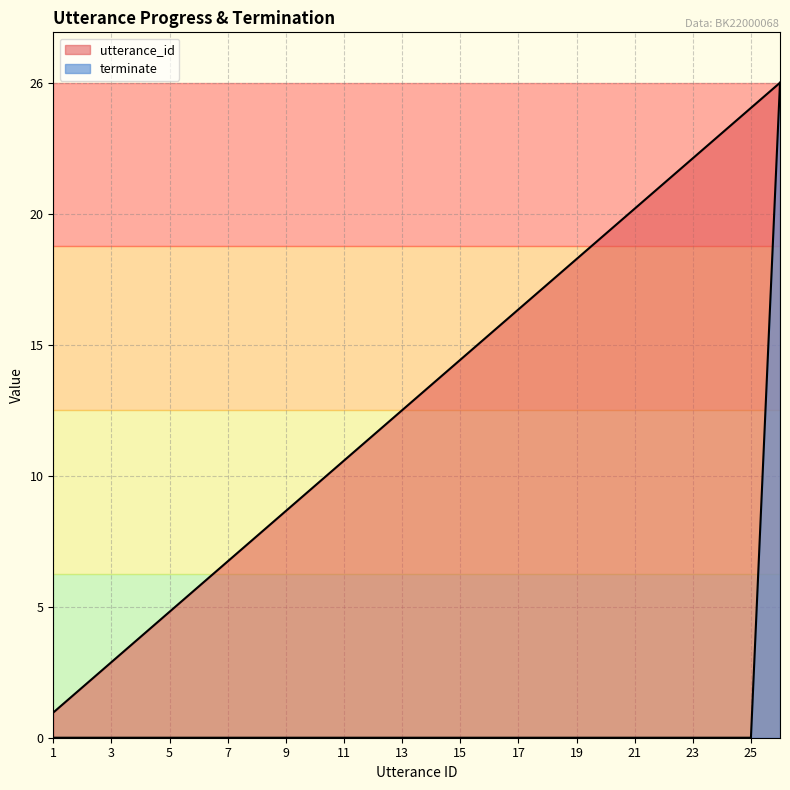

True or false: terminate and utterance_id intersect in this chart.

False